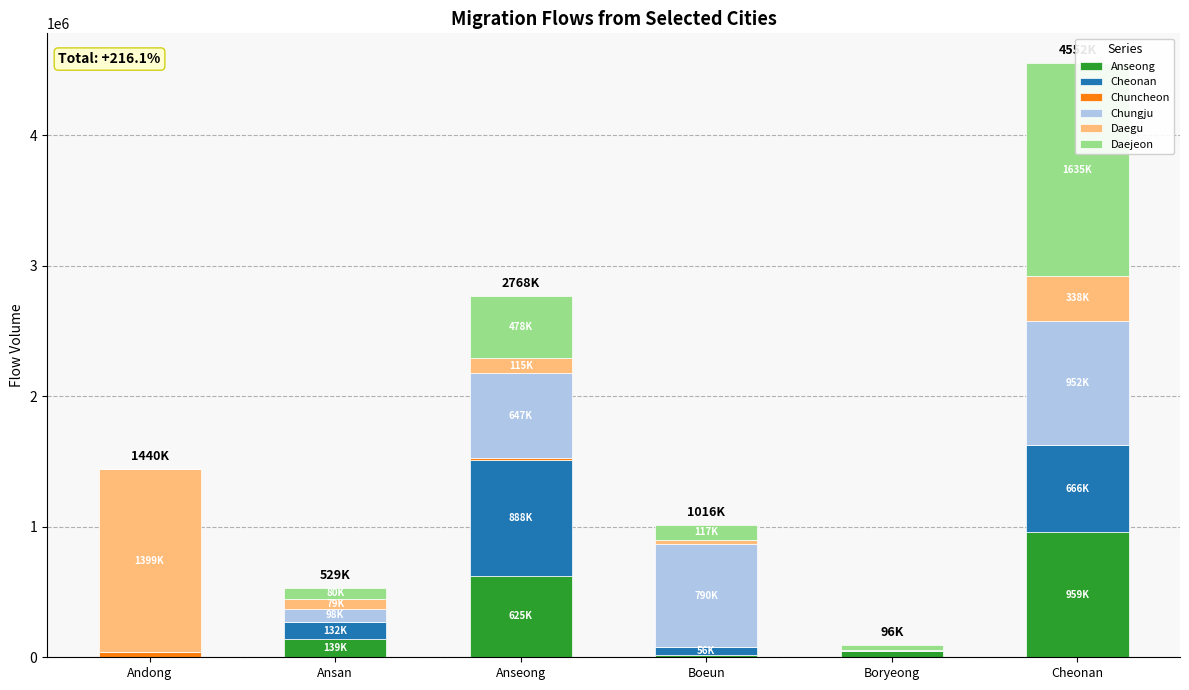

How many values in the Daegu series exceed 115433?

2